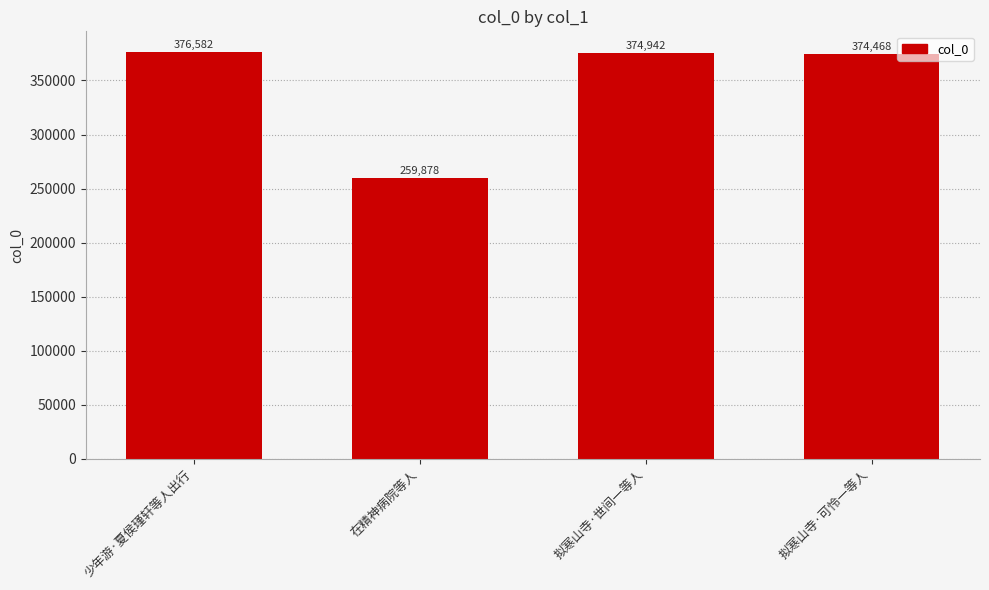

Between 拟寒山寺·可怜一等人 and 在精神病院等人, which is larger?

拟寒山寺·可怜一等人